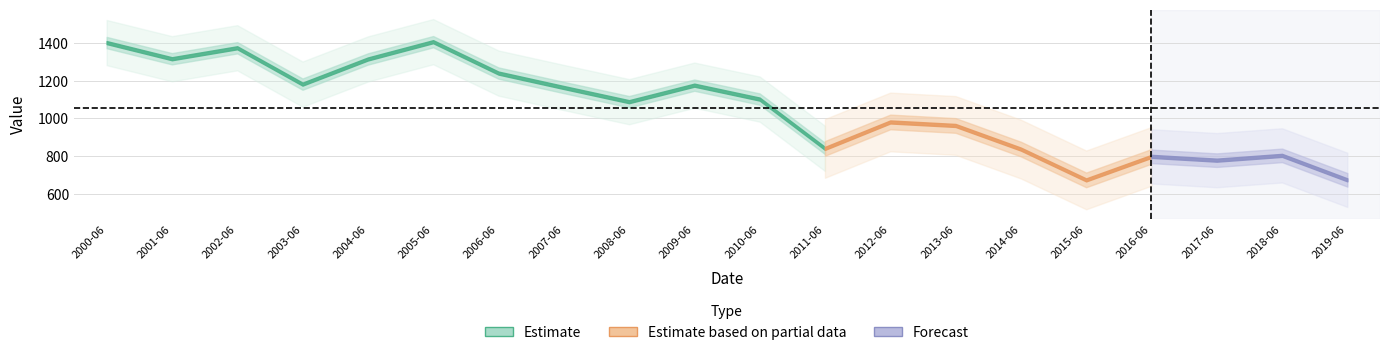

At which label does the data first exceed 1102?

2000-06-15